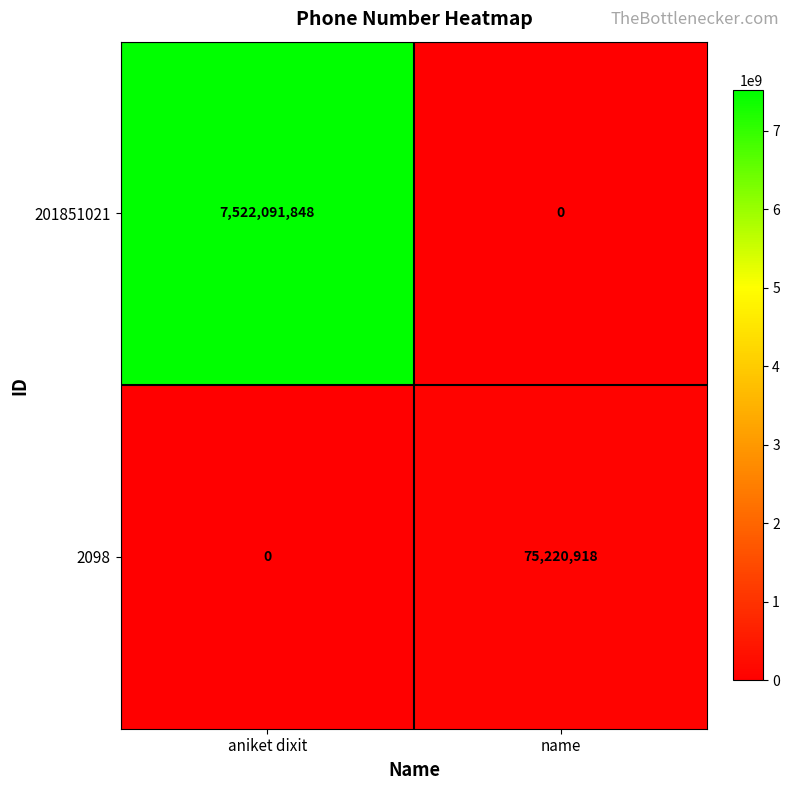

What is the greatest value displayed?

7522091848